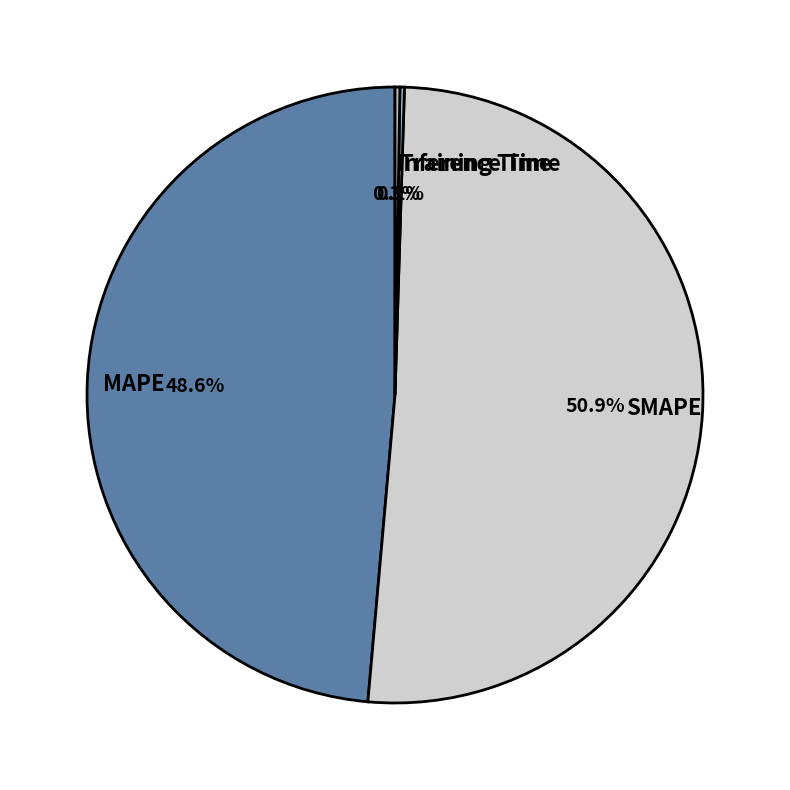

Does any single category account for the majority?

Yes